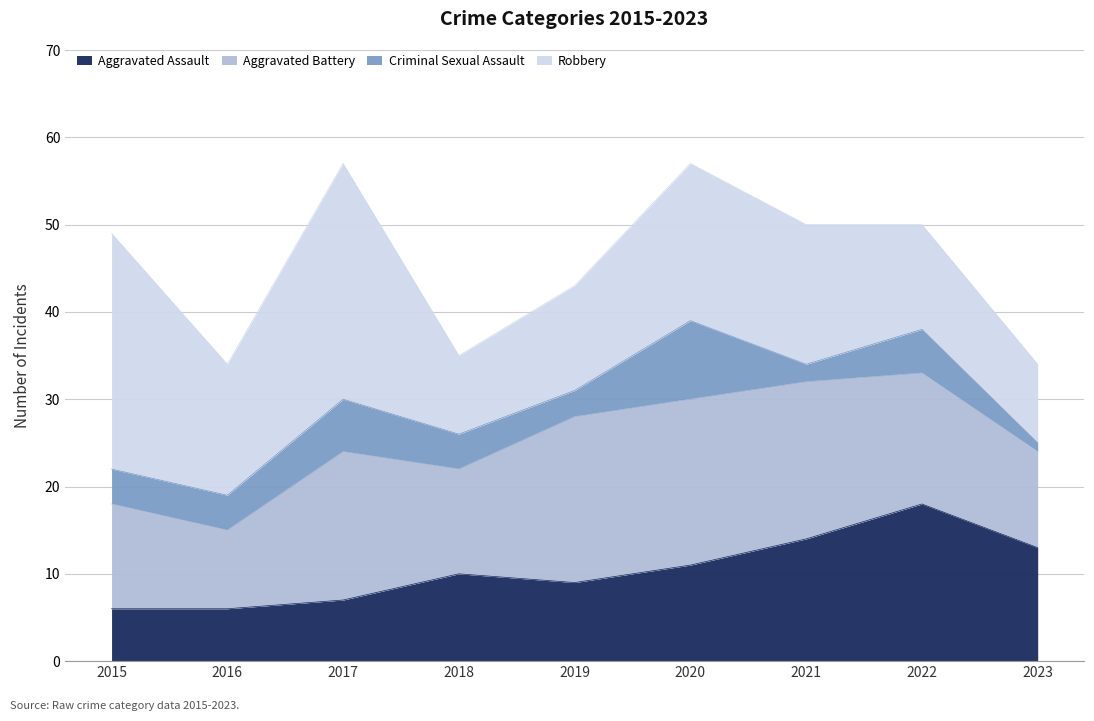

What is the minimum value for Aggravated Battery?

9